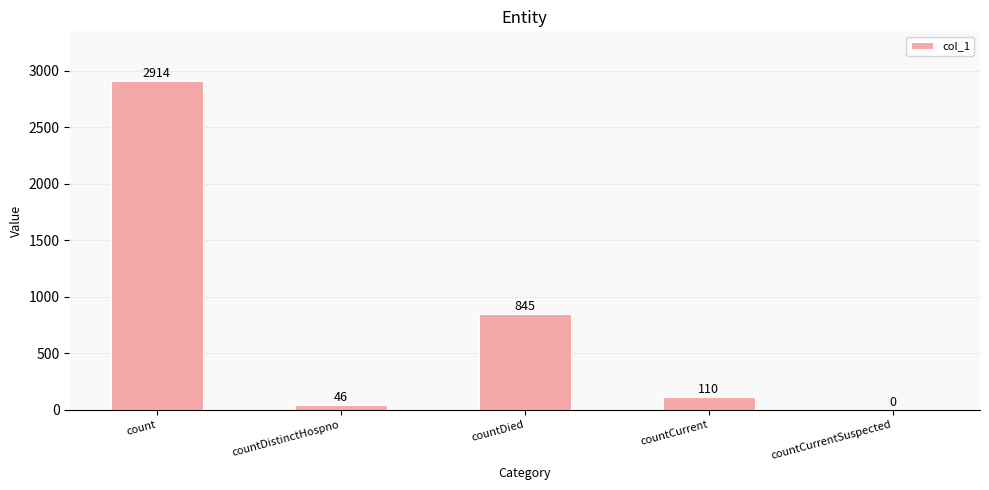

The chart shows a value of 2914 at count. True or false?

True